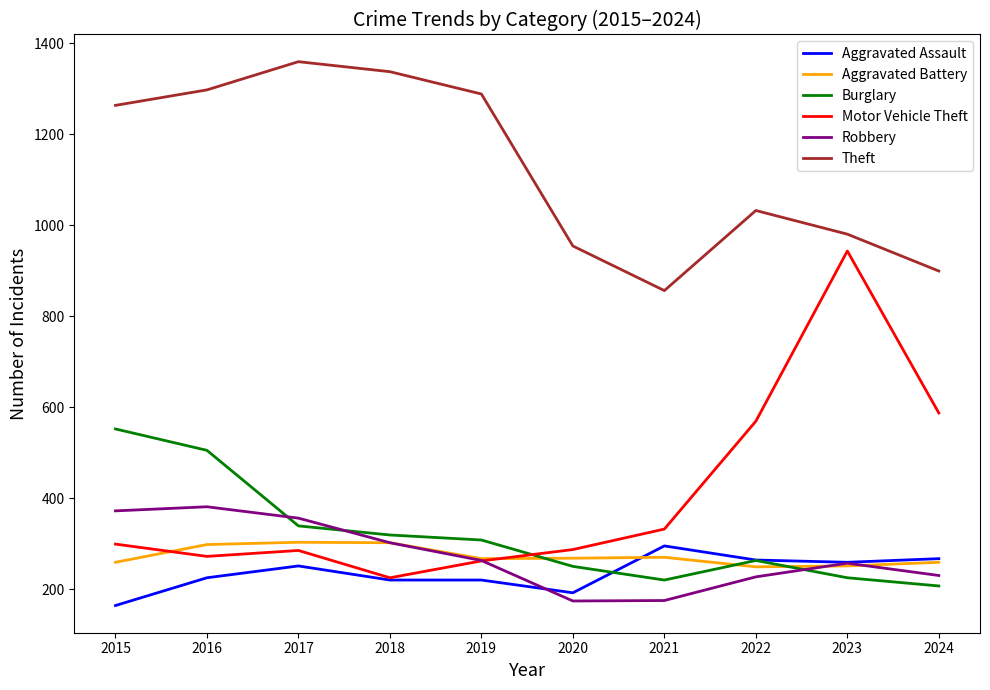

Between 2021 and 2024, which series saw the biggest shift?

Motor Vehicle Theft